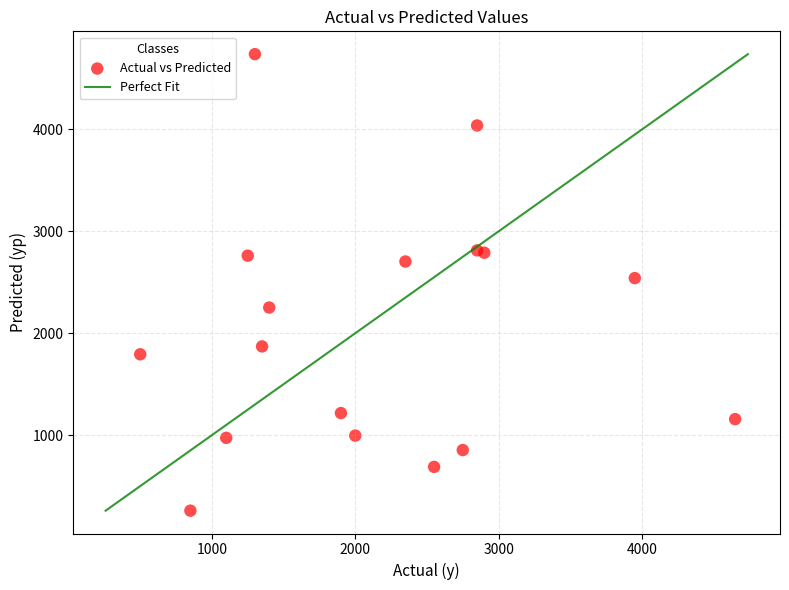

What is the range of X values (max minus min)?

4150.0